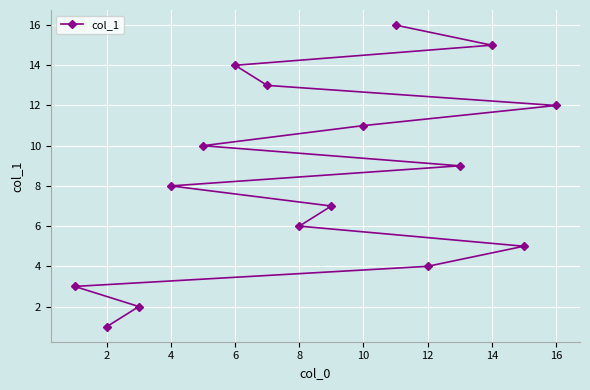

Between 14 and 2, which is larger?

14